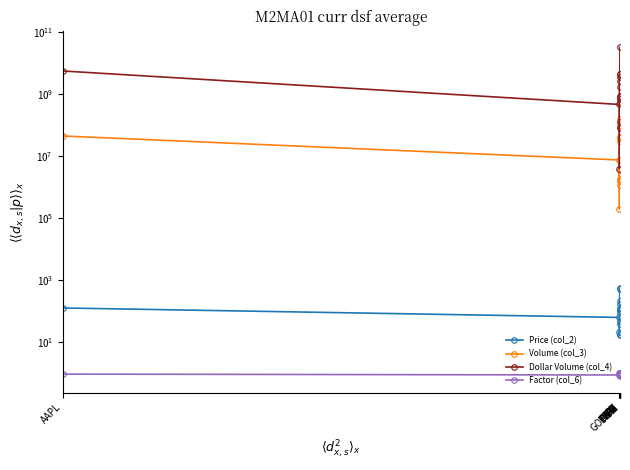

What is the difference between the maximum and minimum values in the Dollar Volume (col_4) series?

33366463310.0